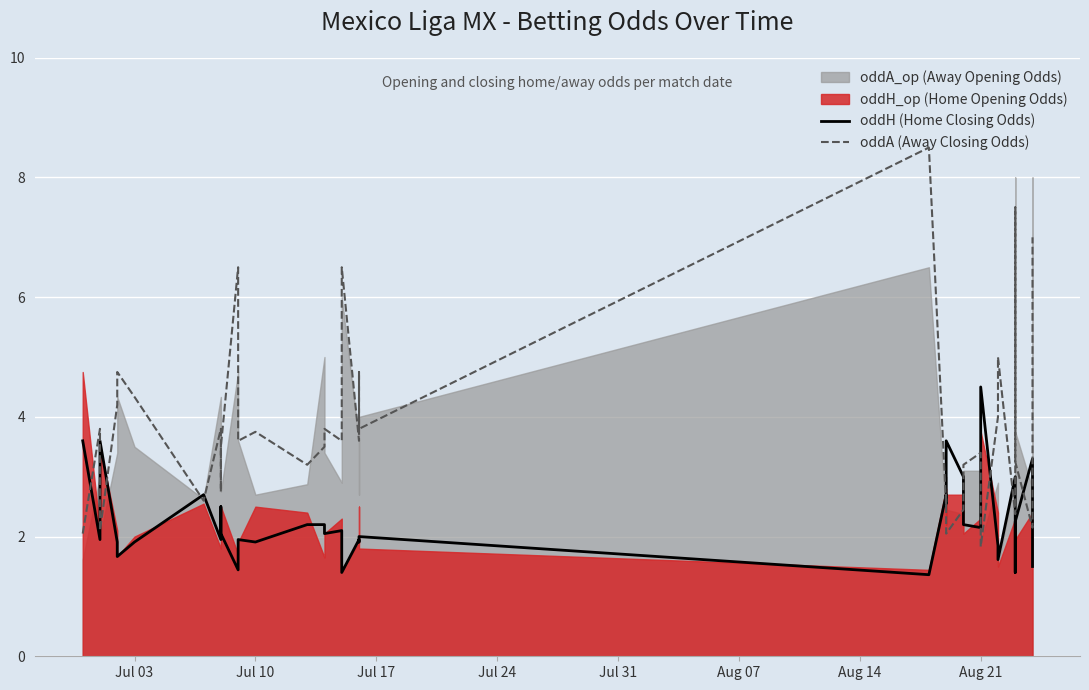

What is the sum of all oddH (Home Closing Odds) values?

83.5